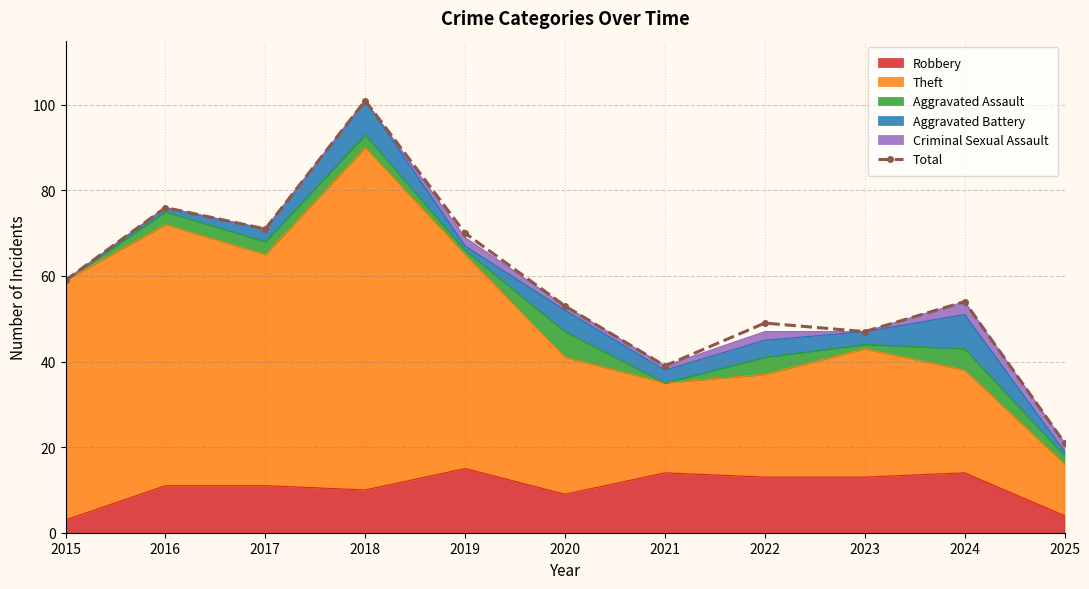

What is the ratio of the value at 2016 to the value at 2020?

1.4